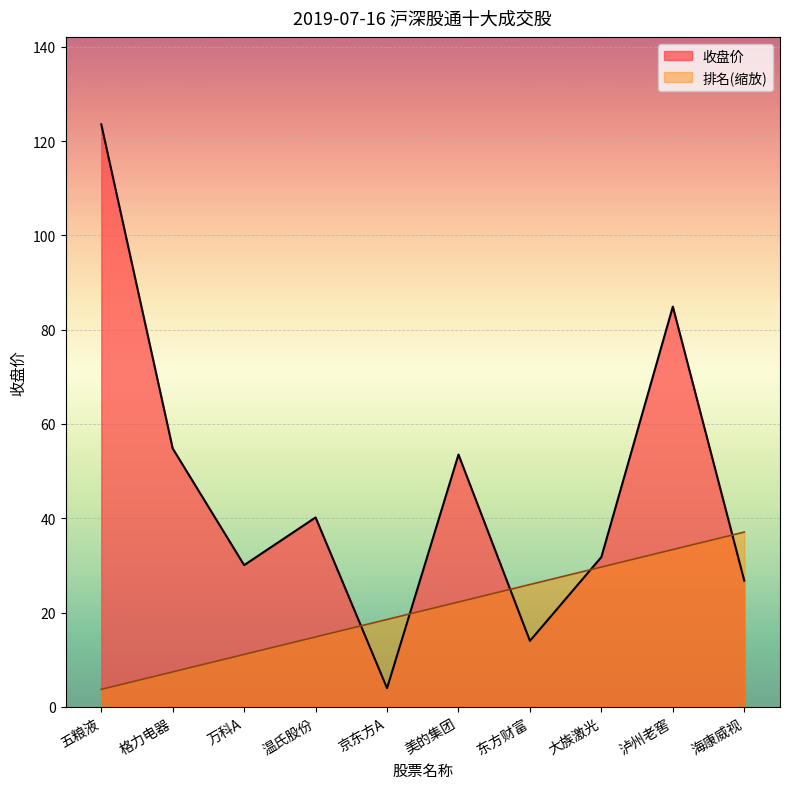

The 排名 series shows 33.4 at 泸州老窖. True or false?

True